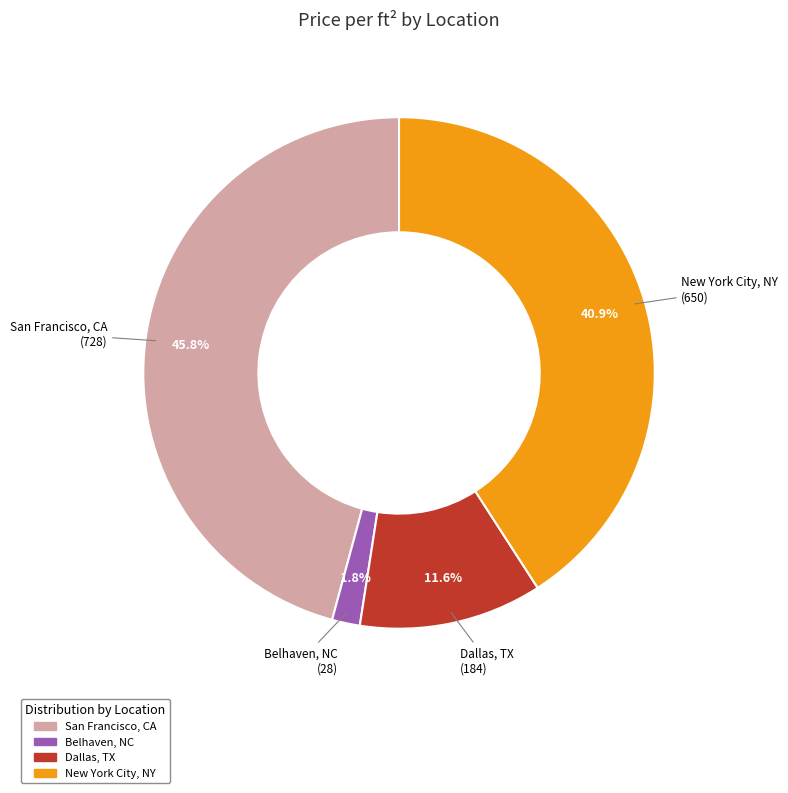

What is the ratio of the value at New York City, NY to the value at San Francisco, CA?

0.9